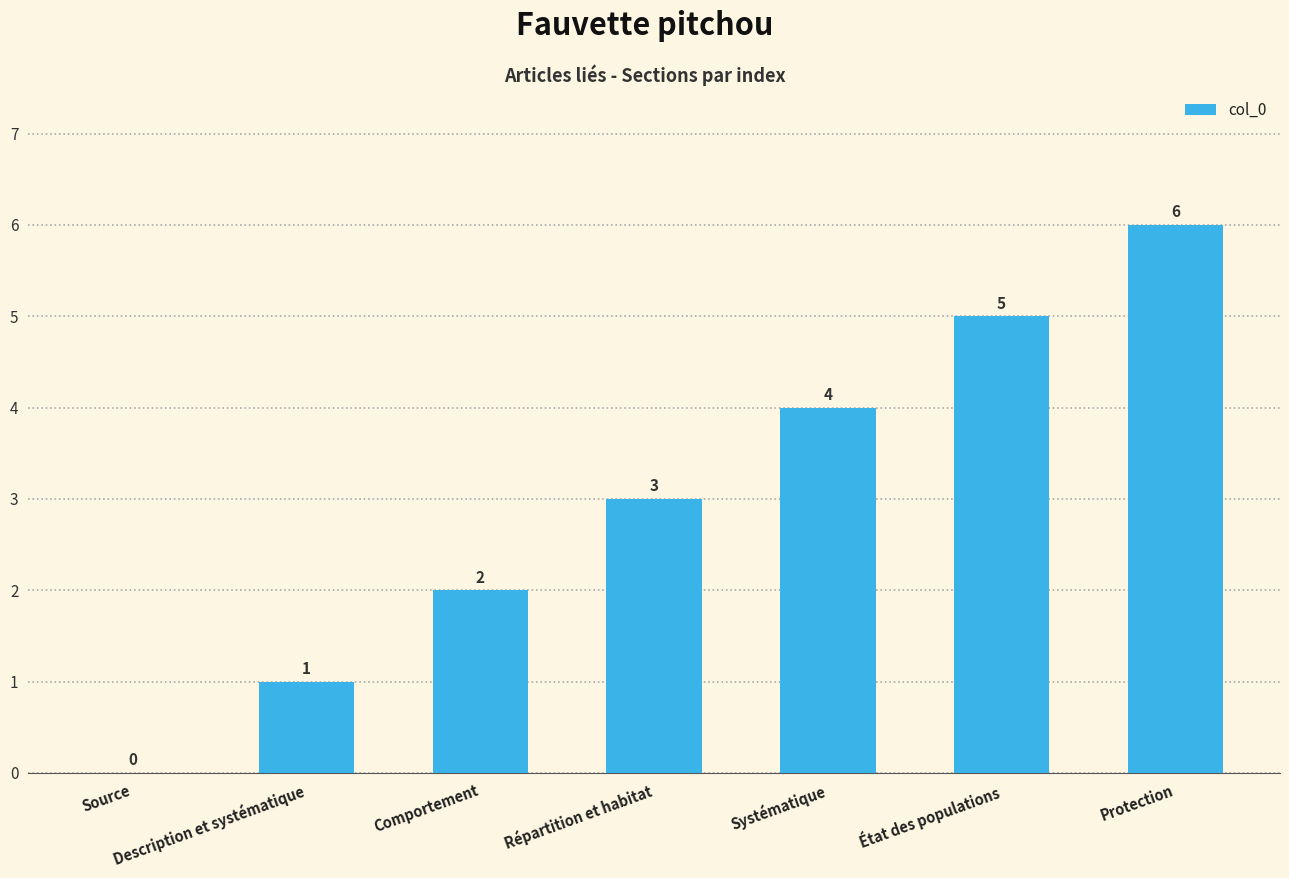

What is the maximum value shown in the chart?

6